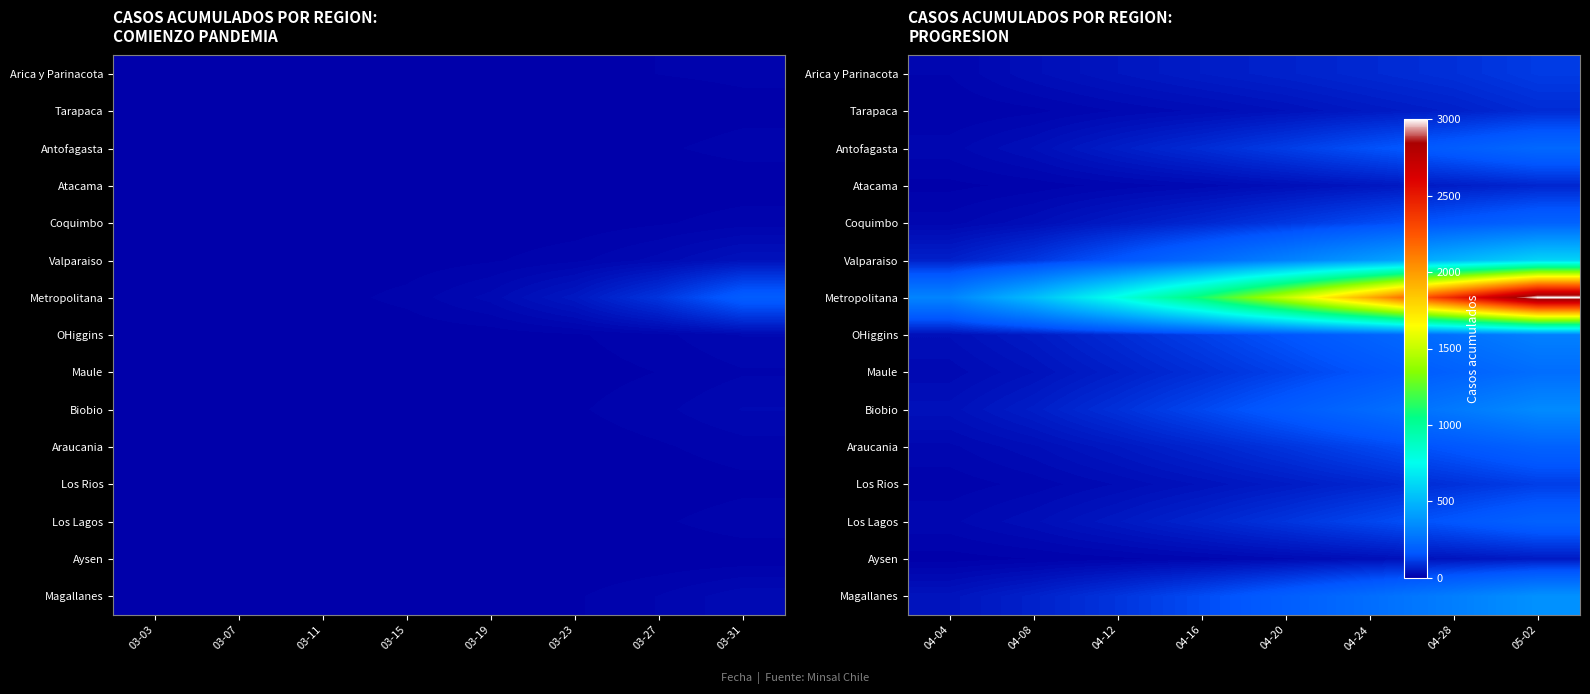

Which series has the largest total across all categories?

Metropolitana